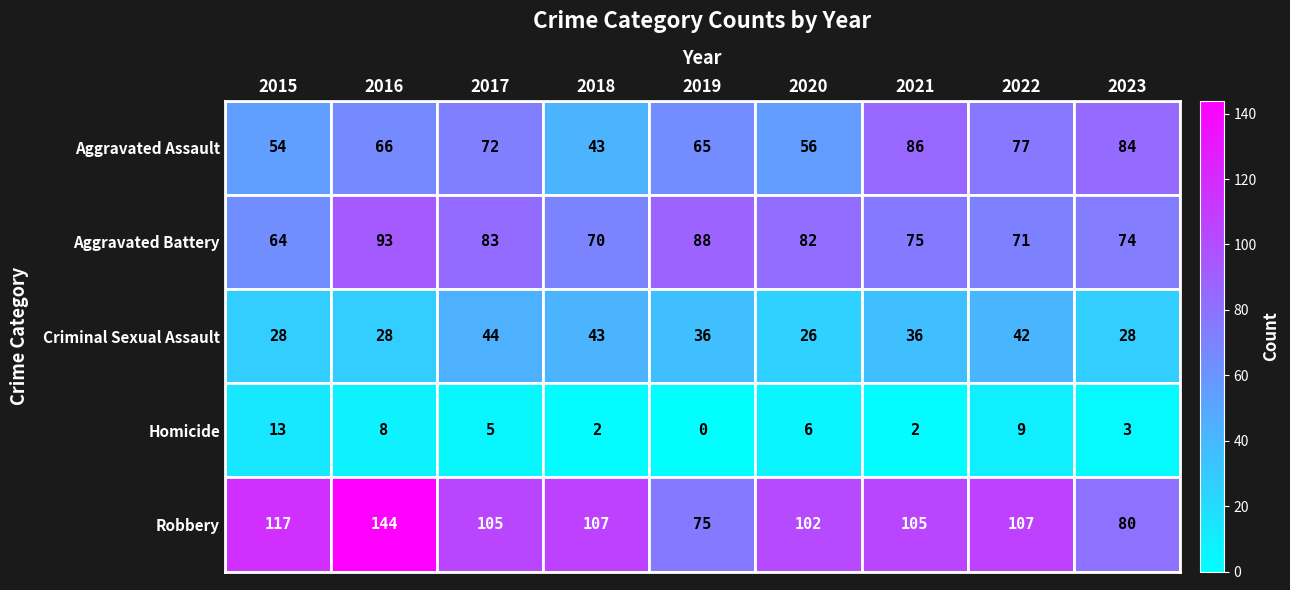

Is it true that Aggravated Battery equals 74 at 2023?

True